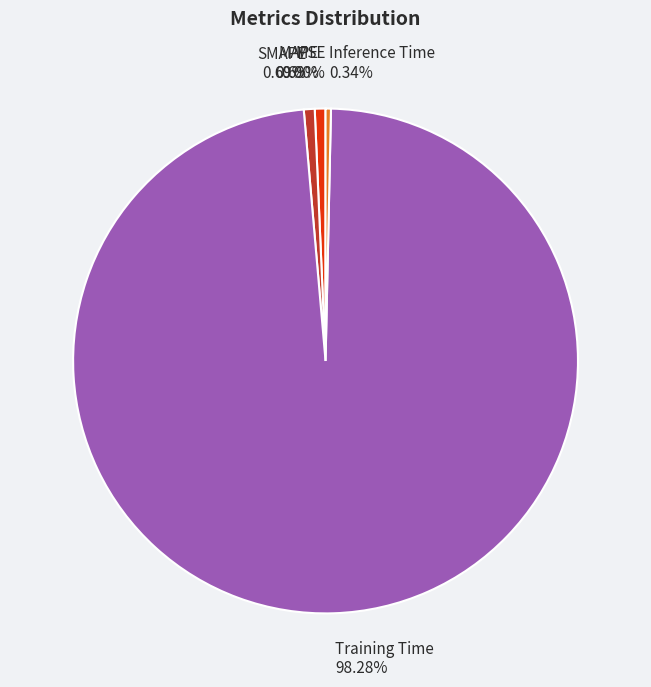

Which slice is the largest?

Training Time